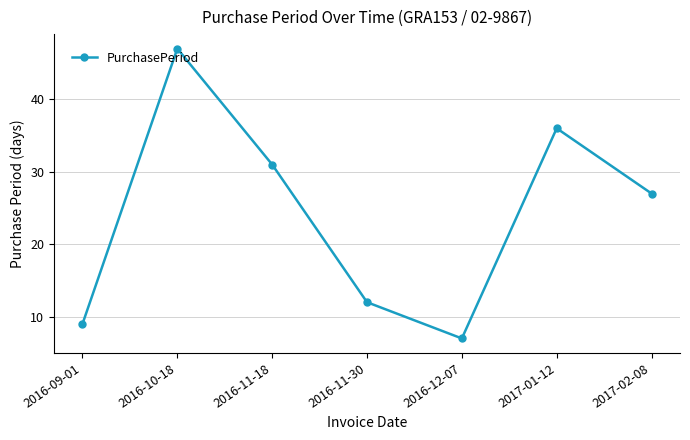

What is the average value?

24